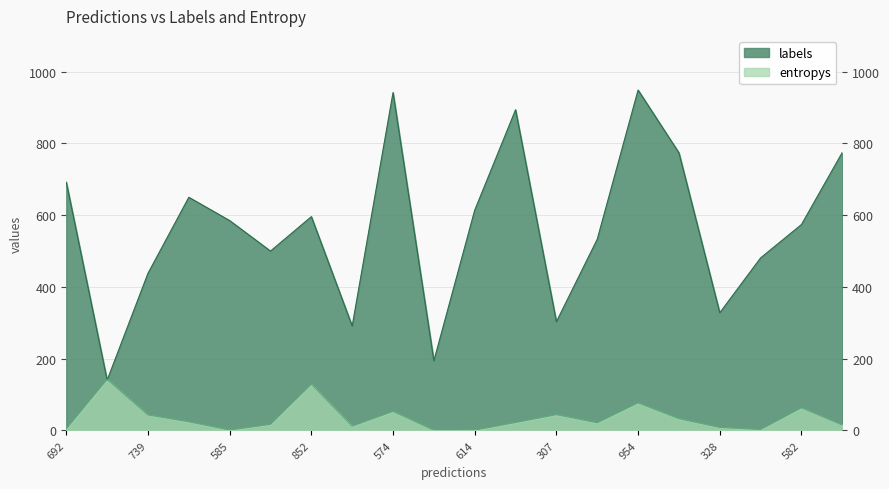

Is the value of labels at 614 greater than the value of entropys at 307?

Yes